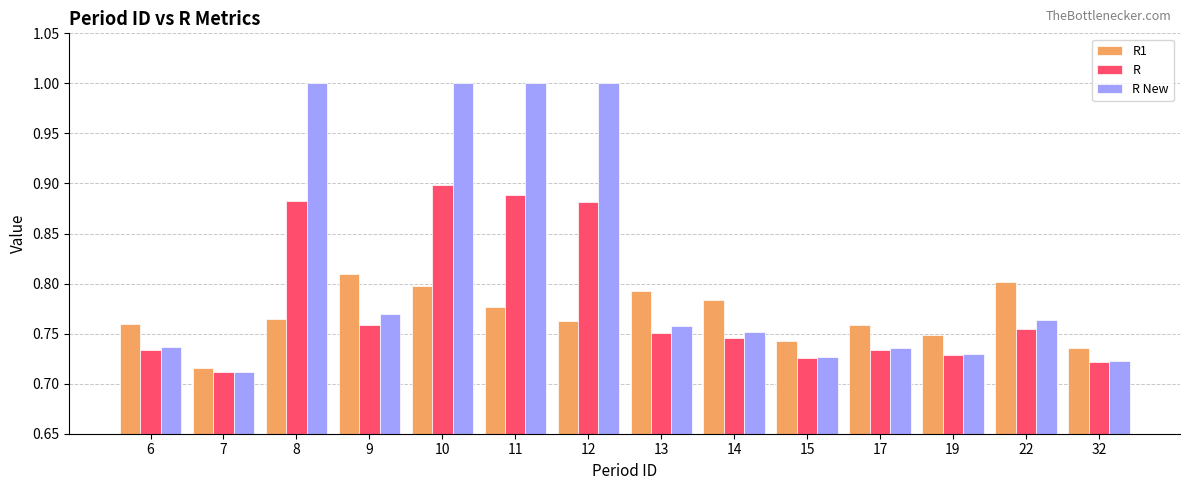

At which label is R closest to 0?

7